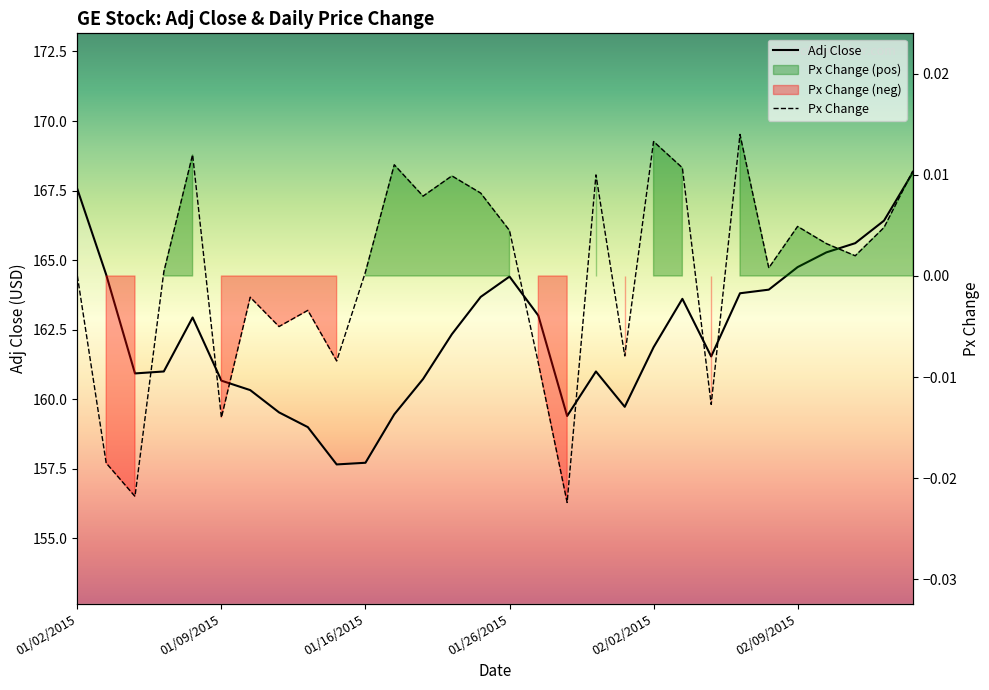

True or false: Px Change and Adj Close cross at least once.

False